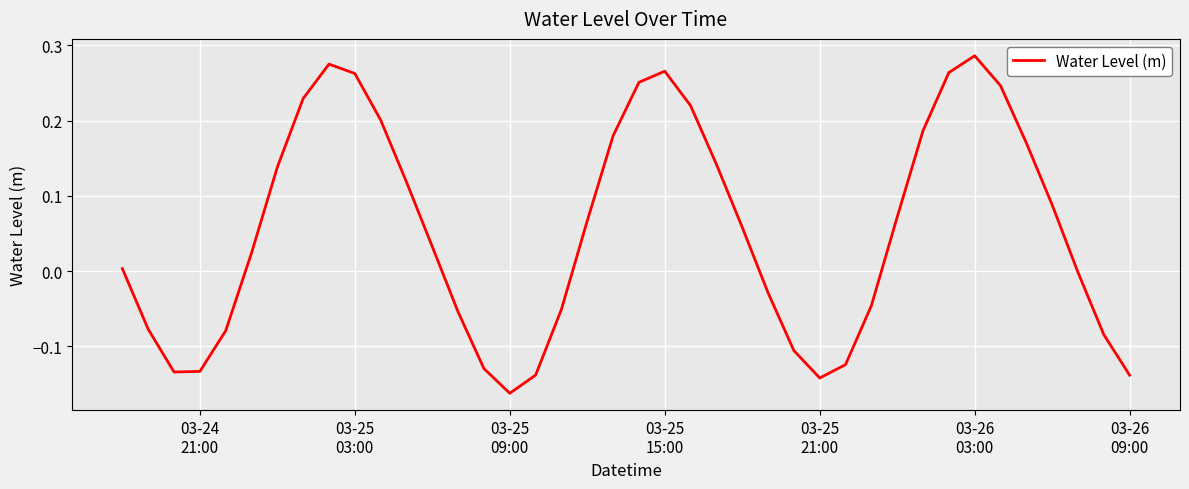

What is the difference between the maximum and minimum values?

0.4